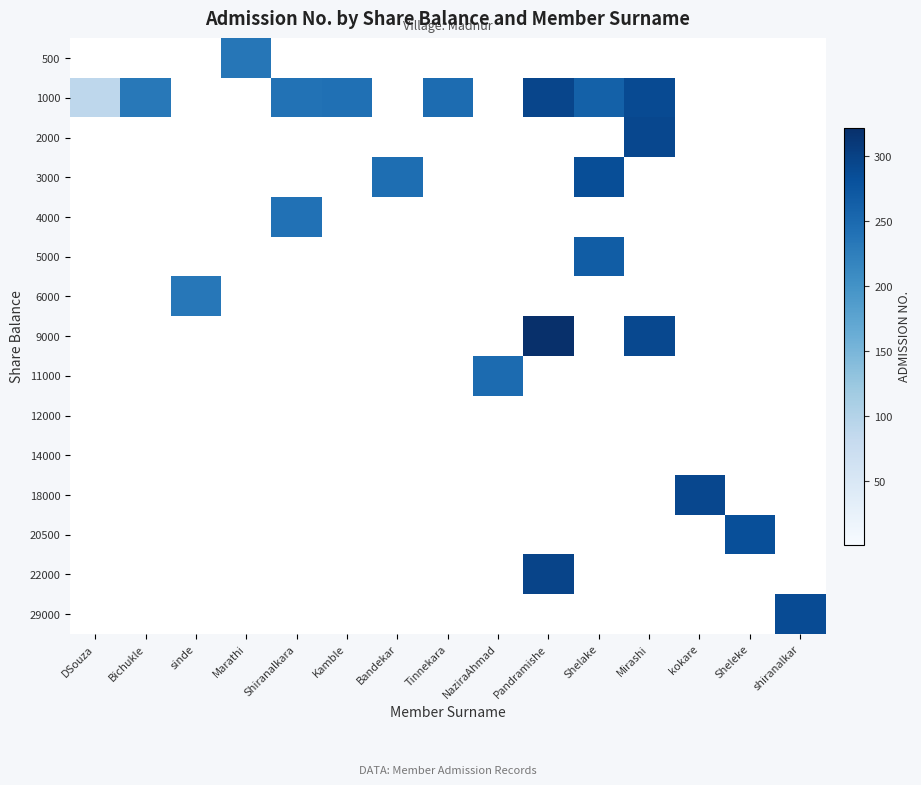

Which label corresponds to the largest value in the chart?

Pandramishe